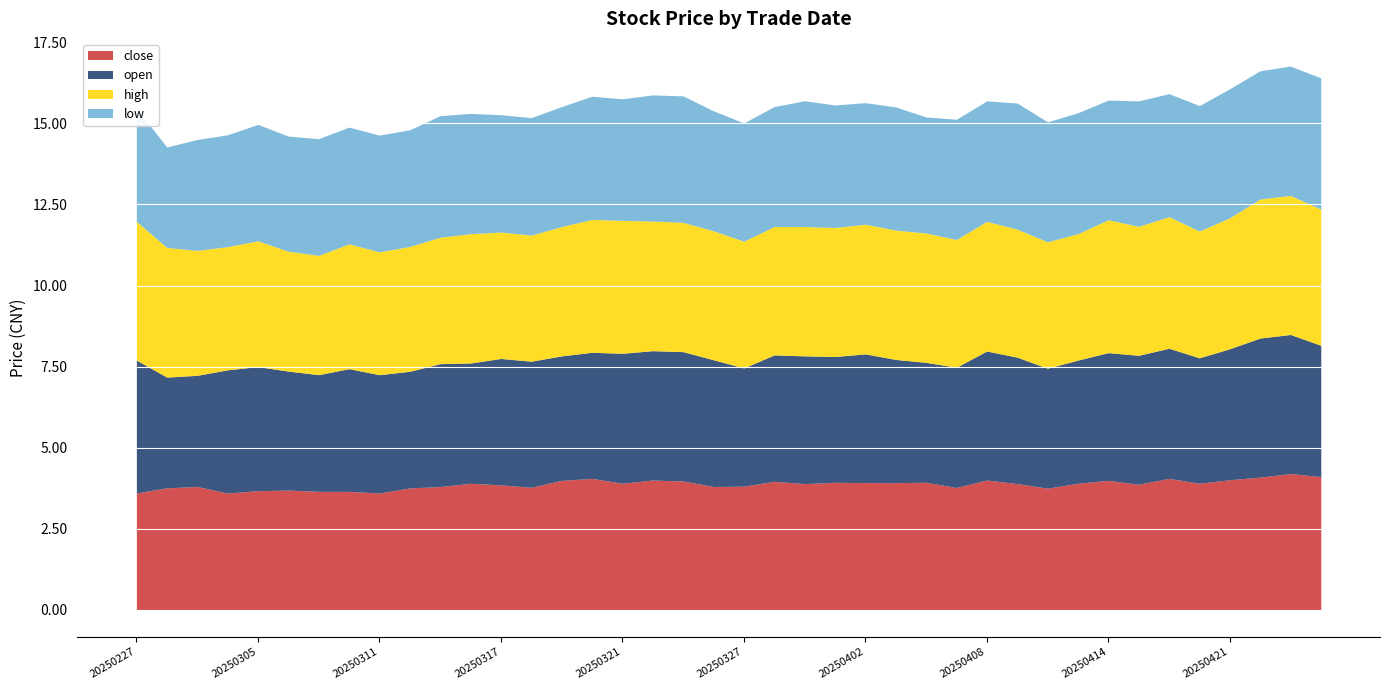

True or false: high and low intersect in this chart.

False